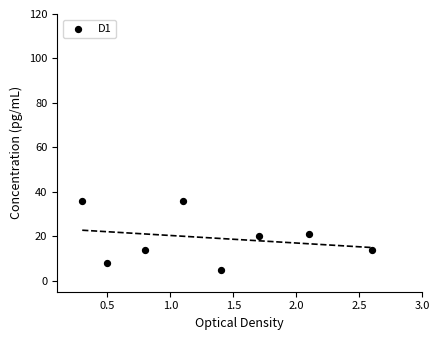

What is the average Y value?

19